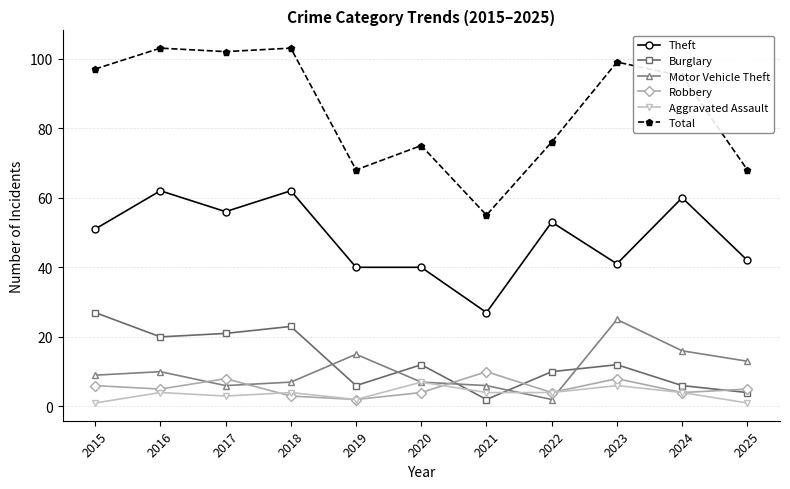

Where is the first local maximum for Burglary?

2018